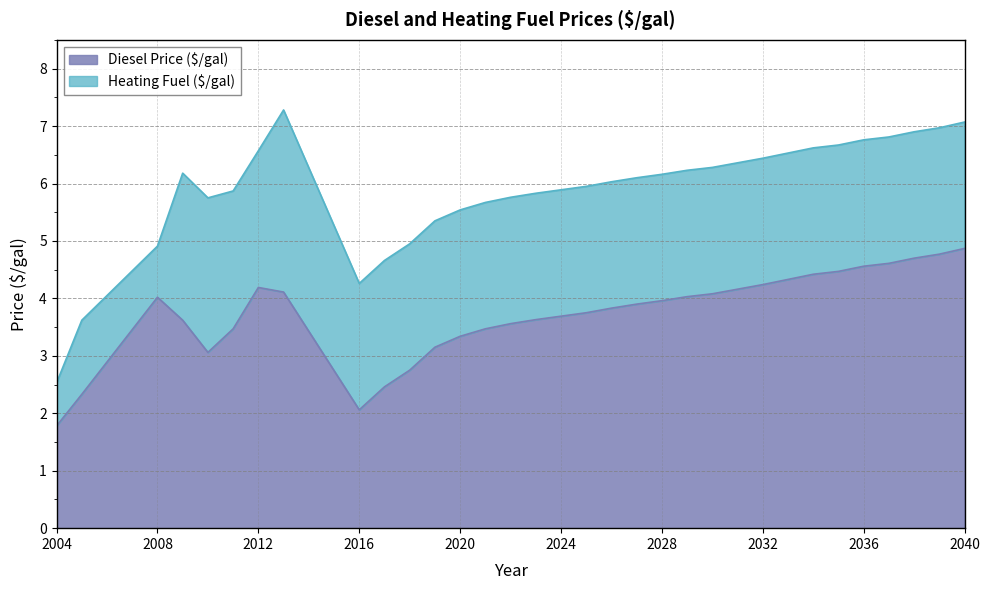

The Heating Fuel ($/gal) series shows 11.3 at 2032. True or false?

False